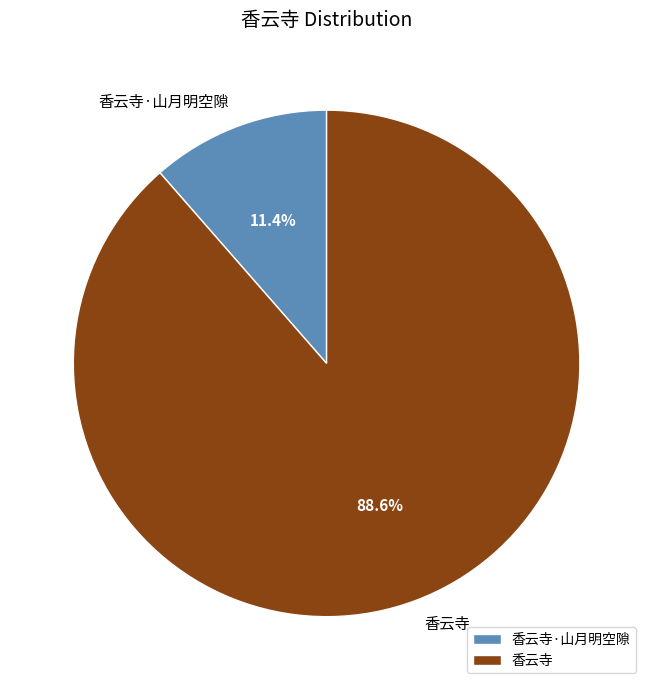

Which slice is the largest?

香云寺